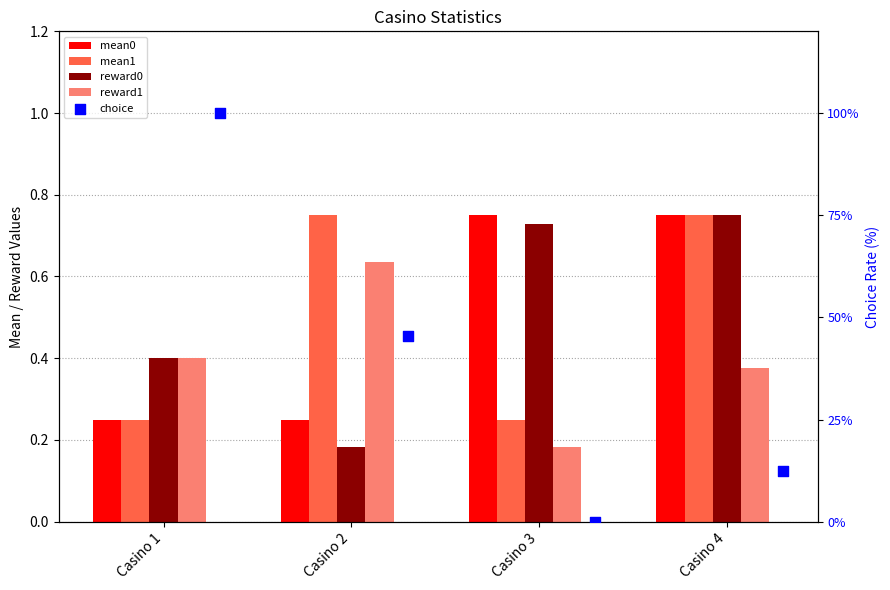

What is the total value across all series at Casino 4?

15.1